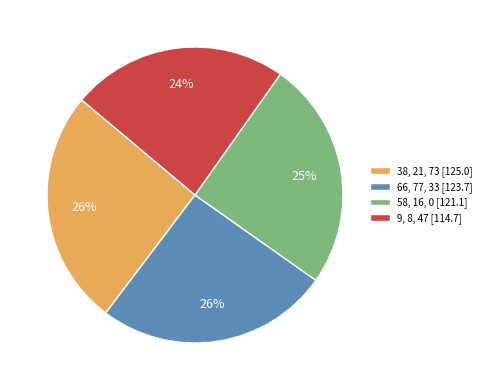

To the nearest percent, what is the difference between the largest and smallest slice percentages?

2%